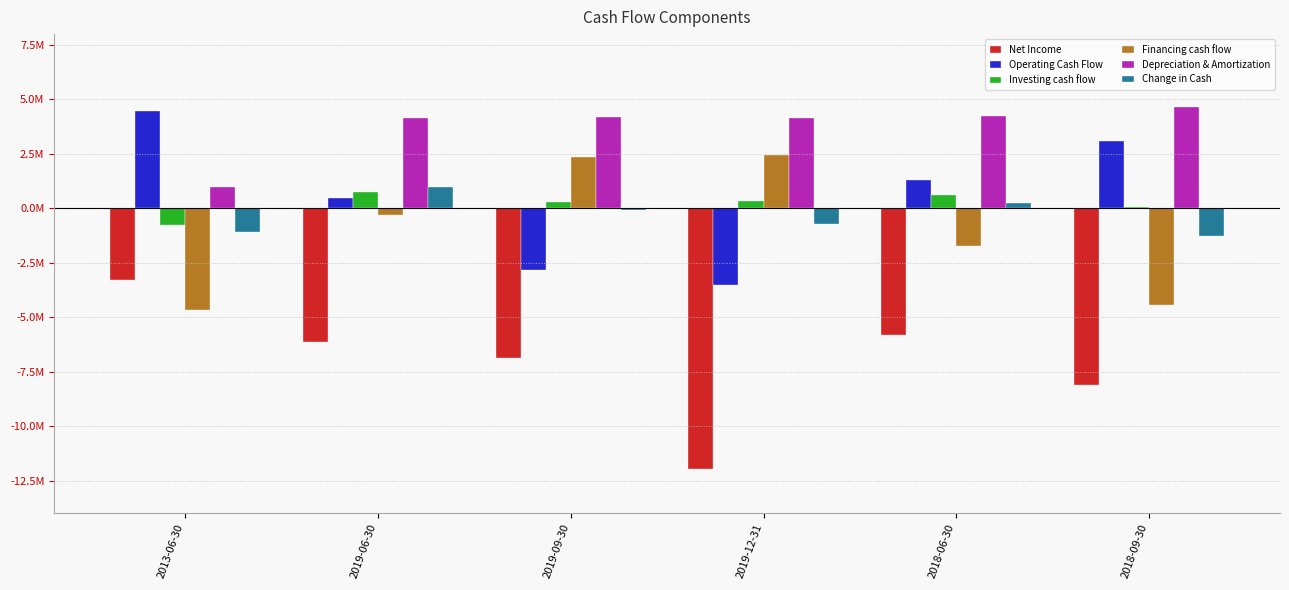

Reading left to right, what are all the values shown in this chart?

Net Income: -3305000	-6123000	-6854000	-11964000	-5836000	-8125000
Operating Cash Flow: 4452000	470000	-2817000	-3510000	1280000	3107000
Investing cash flow: -787000	735000	300000	345000	632000	59000
Financing cash flow: -4685000	-325000	2369000	2462000	-1716000	-4455000
Depreciation & Amortization: 980000	4160000	4198000	4154000	4262000	4630000
Change in Cash: -1075000	957000	-80000	-714000	222000	-1276000